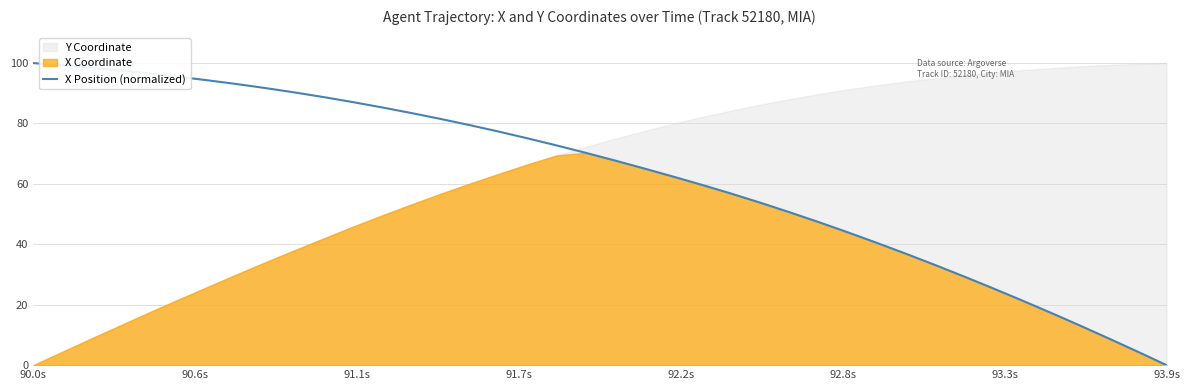

How many lines are shown in the chart?

1